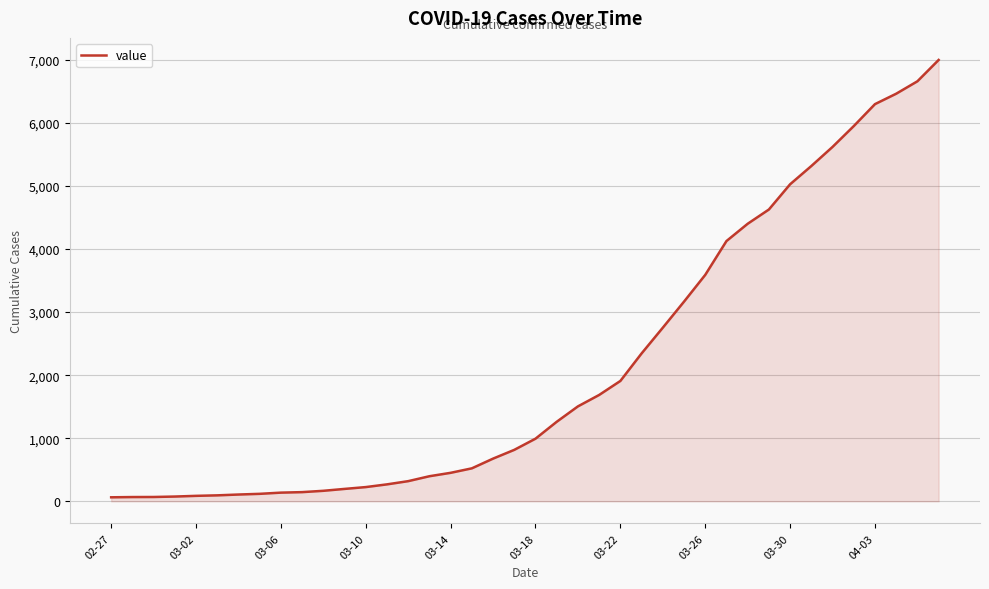

What is the difference between the maximum and minimum values?

6931